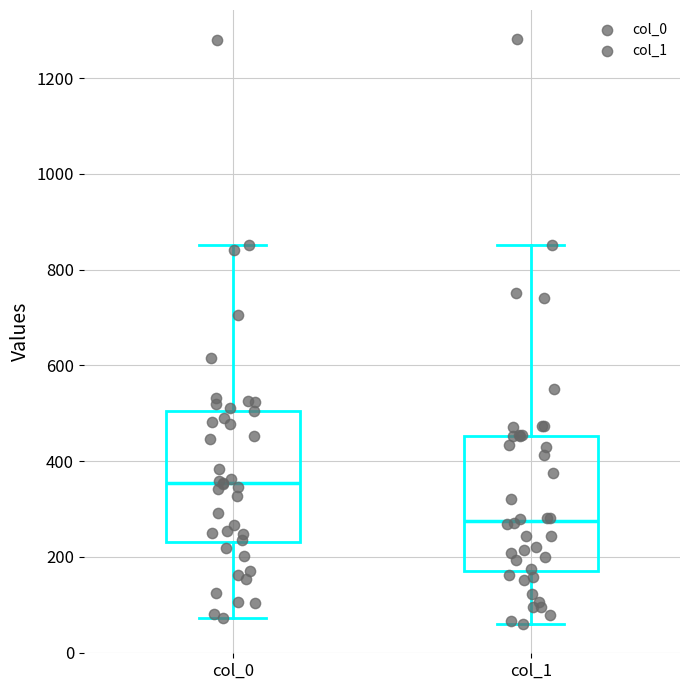

Which box's median line is the lowest?

col_1